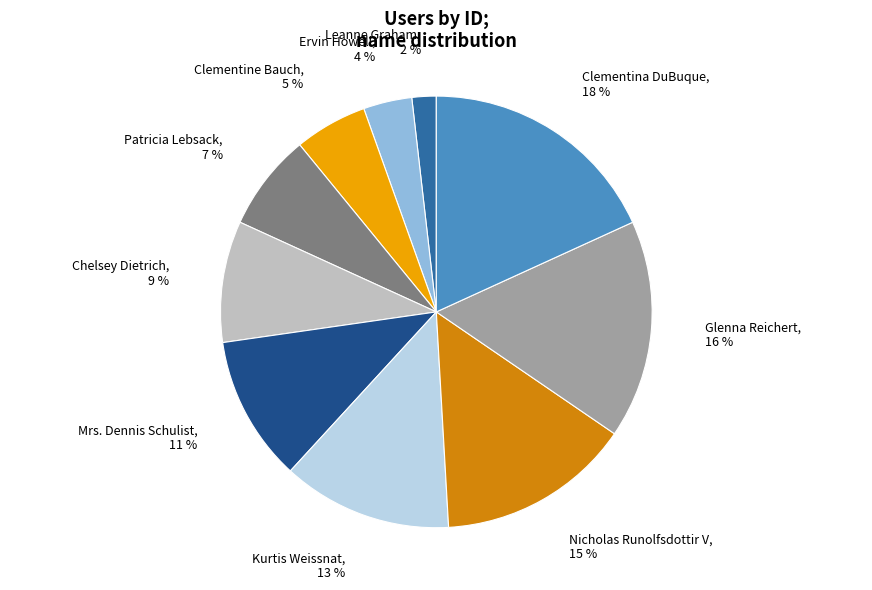

To the nearest percent, what is the average slice percentage?

10%